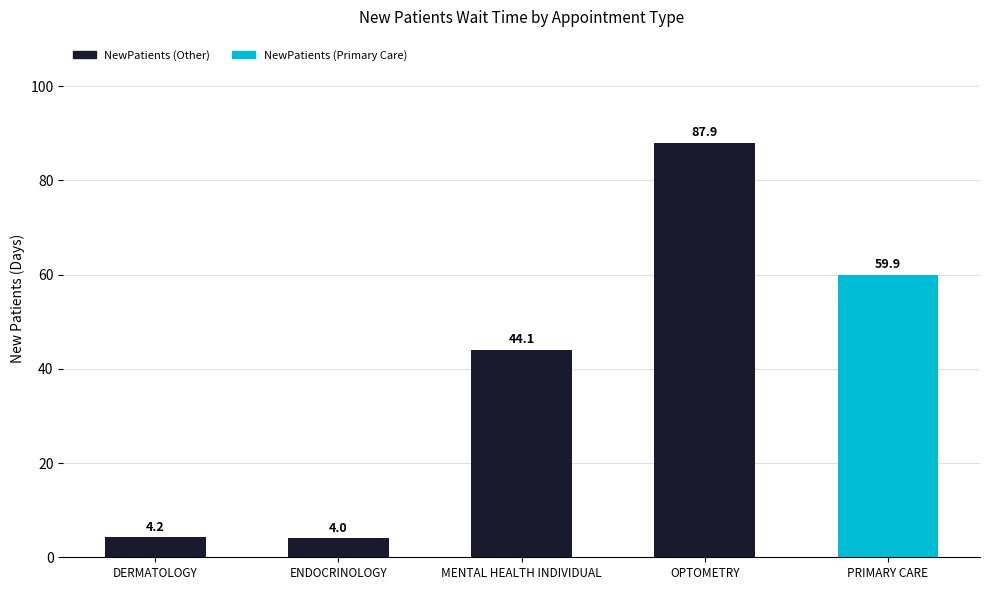

Rank the categories by value from highest to lowest.

OPTOMETRY, PRIMARY CARE, MENTAL HEALTH INDIVIDUAL, DERMATOLOGY, ENDOCRINOLOGY